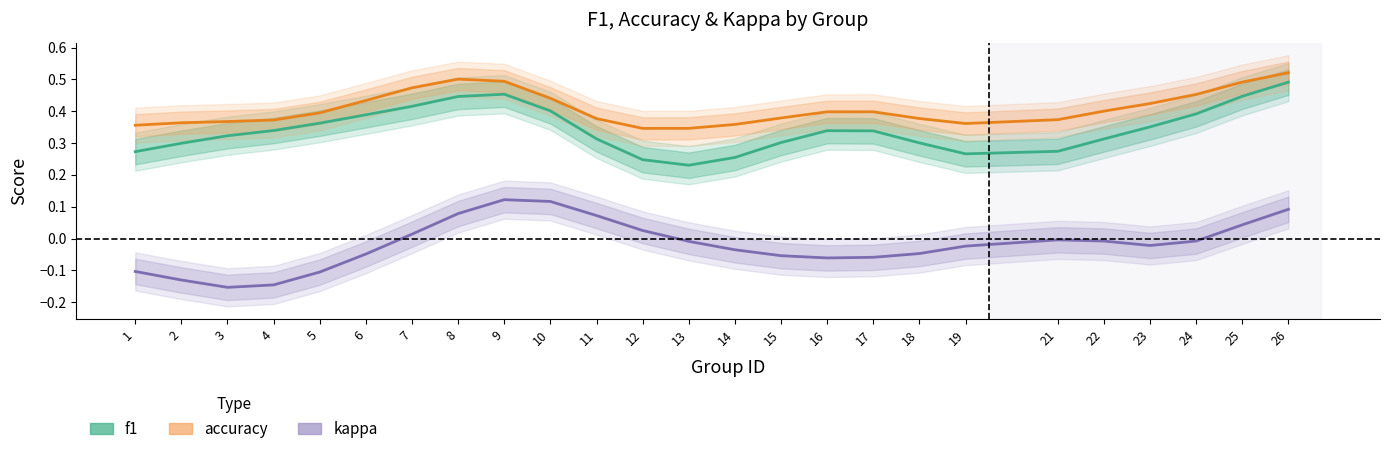

What is the difference between the second highest and second lowest values in the accuracy series?

0.2